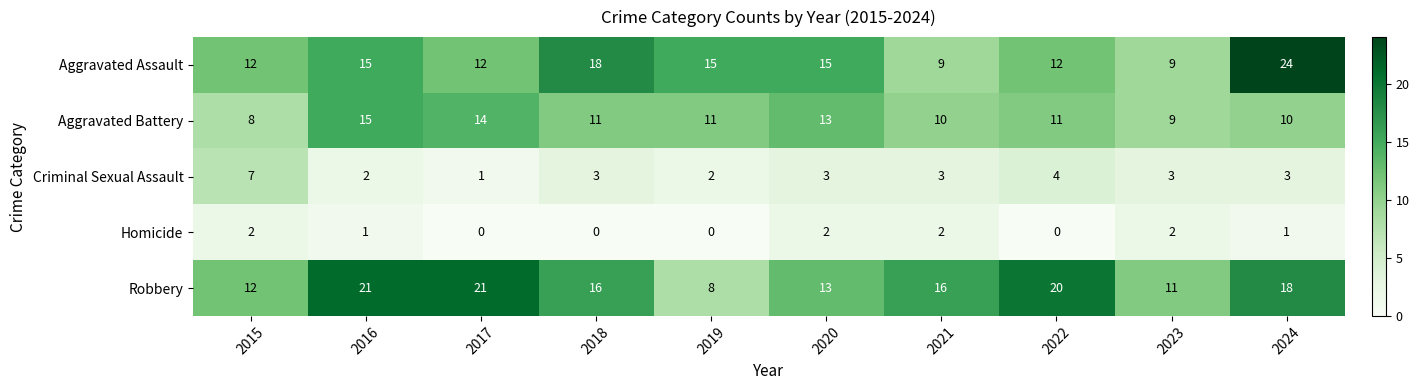

How many series are shown in this chart?

5